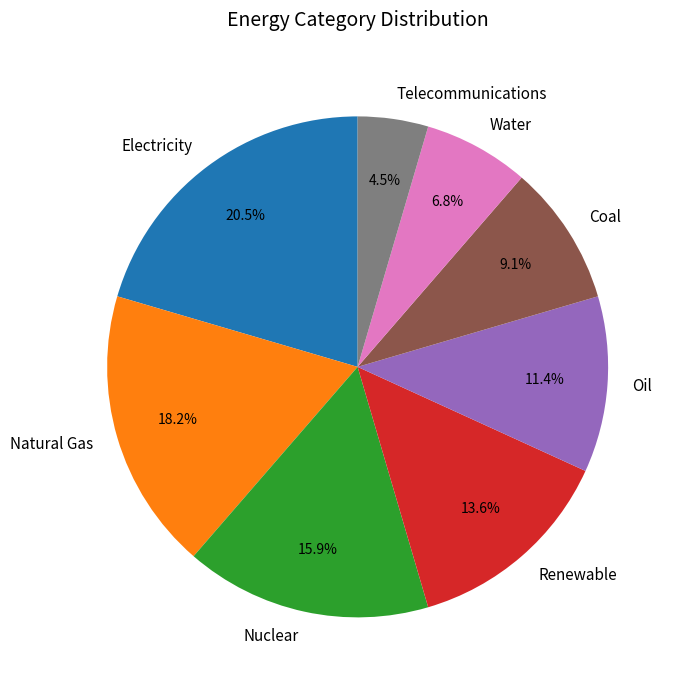

Count the number of slices in the pie.

8